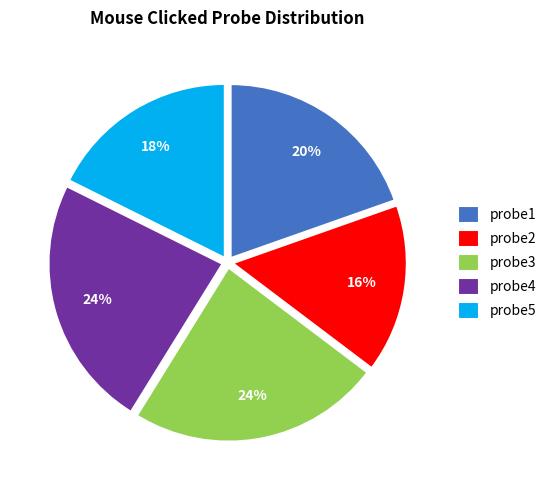

What percentage is the probe4 slice, to the nearest percent?

24%